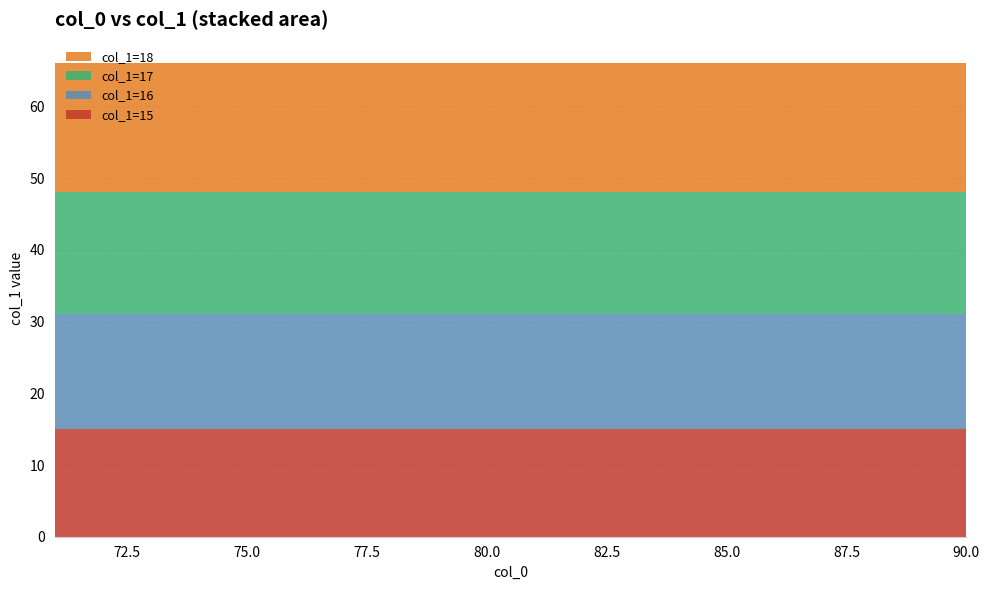

Reading right to left, what are all the values shown in this chart?

col_1_15: 15	15	15	15	15	15	15	15	15	15	15	15	15	15	15	15	15	15	15	15
col_1_16: 16	16	16	16	16	16	16	16	16	16	16	16	16	16	16	16	16	16	16	16
col_1_17: 17	17	17	17	17	17	17	17	17	17	17	17	17	17	17	17	17	17	17	17
col_1_18: 18	18	18	18	18	18	18	18	18	18	18	18	18	18	18	18	18	18	18	18